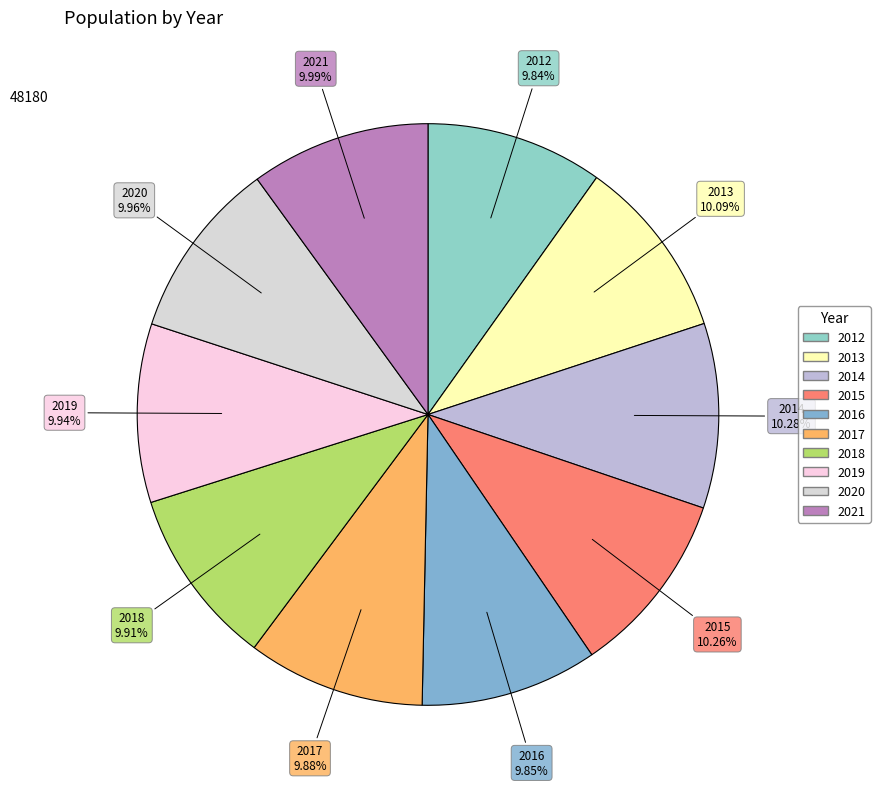

How many slices are in this pie chart?

10